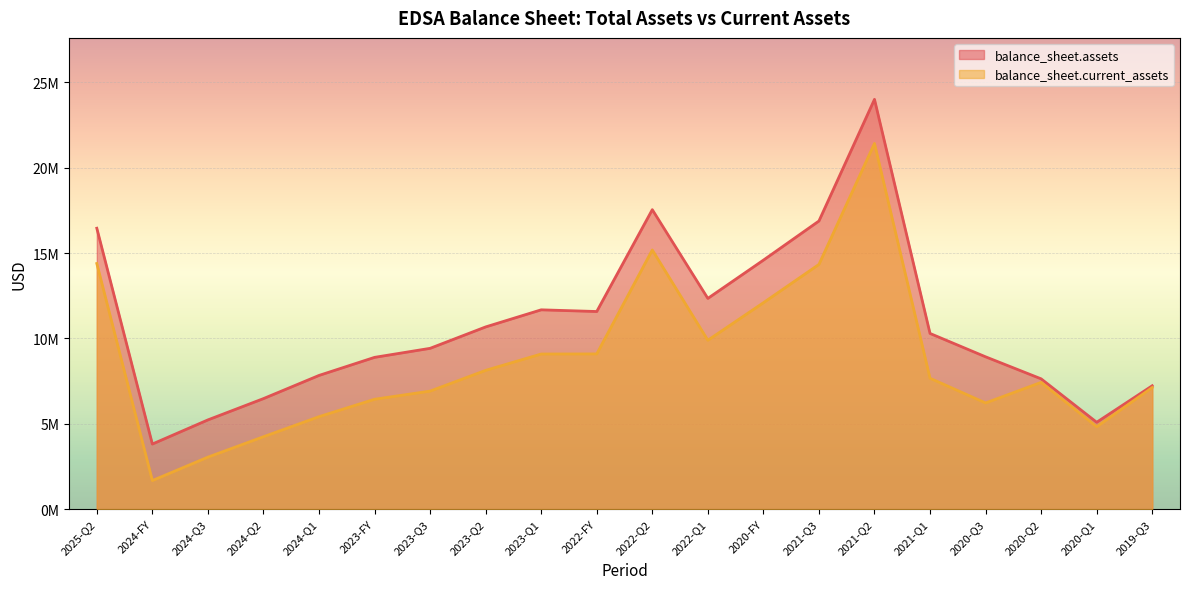

Where is the first local maximum for balance_sheet.assets?

2023-Q1